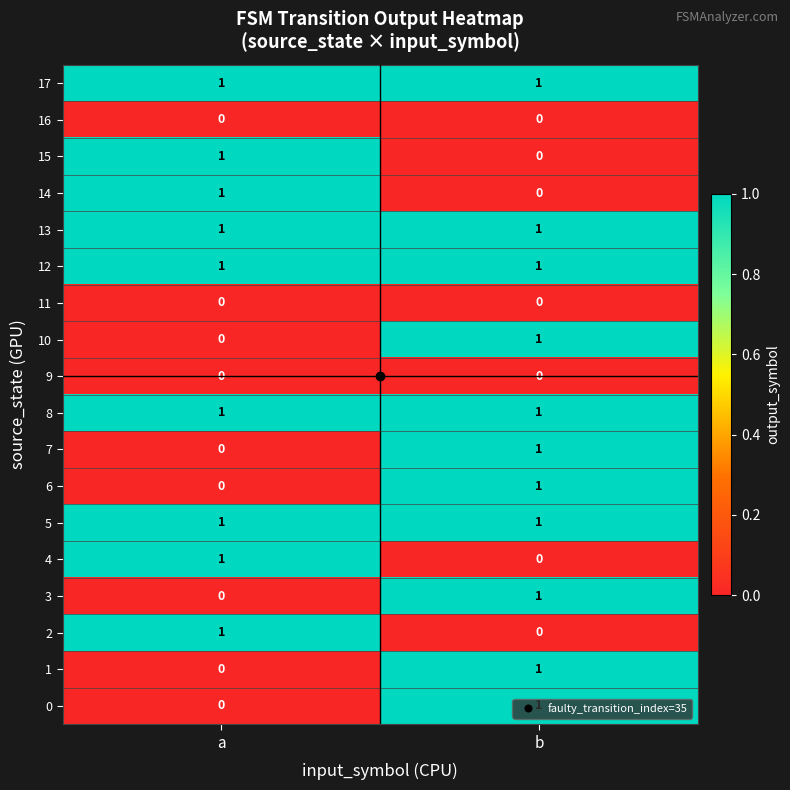

At which label does 4 reach its peak?

a